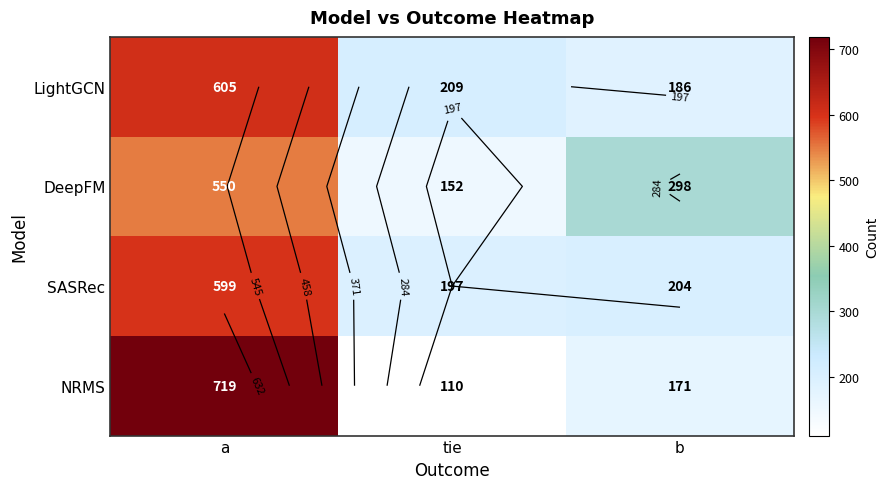

Rank the series at tie from lowest to highest value.

NRMS, DeepFM, SASRec, LightGCN